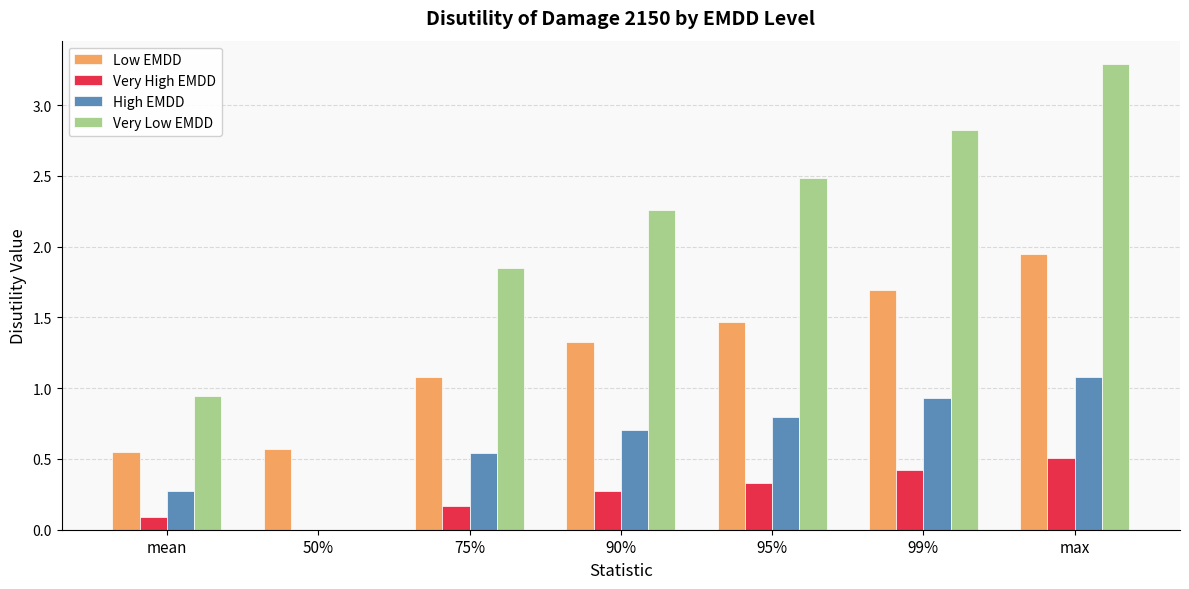

What is the total value across all series at 50%?

0.6